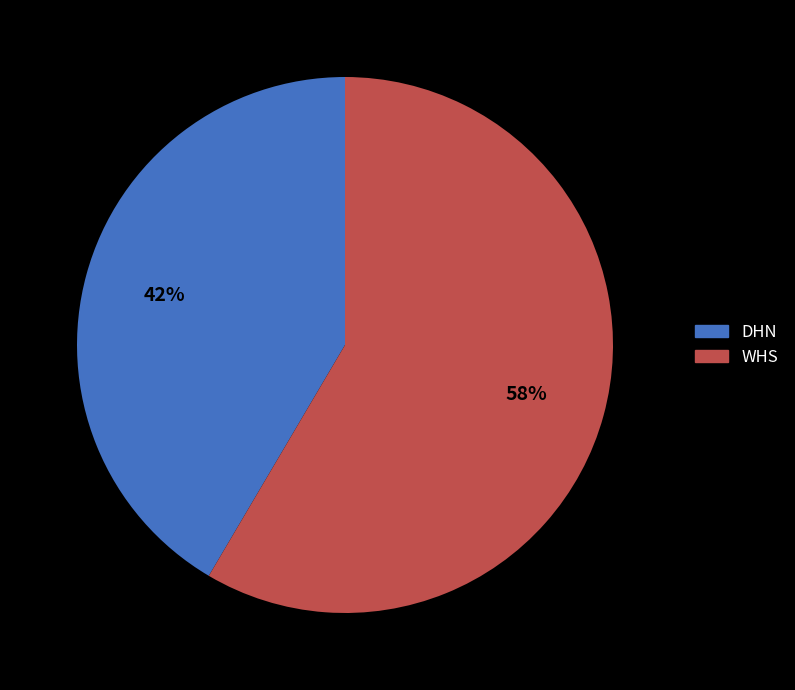

To the nearest percent, what portion does WHS represent?

58%